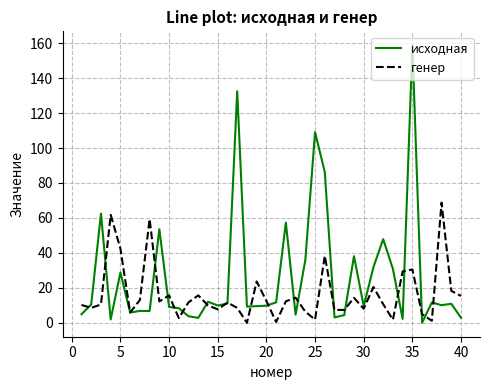

Which series has the largest range (max minus min)?

исходная